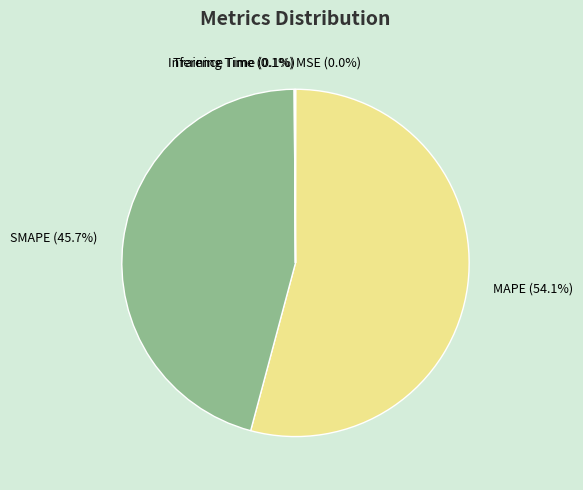

Does any single category account for the majority?

Yes